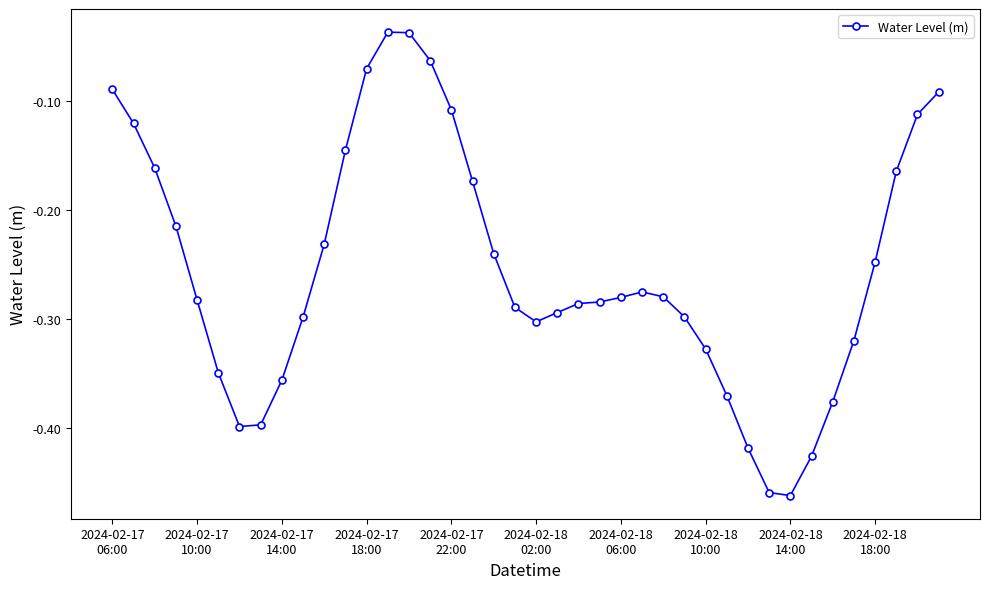

True or false: there are more than 1 points higher than both neighbors.

True